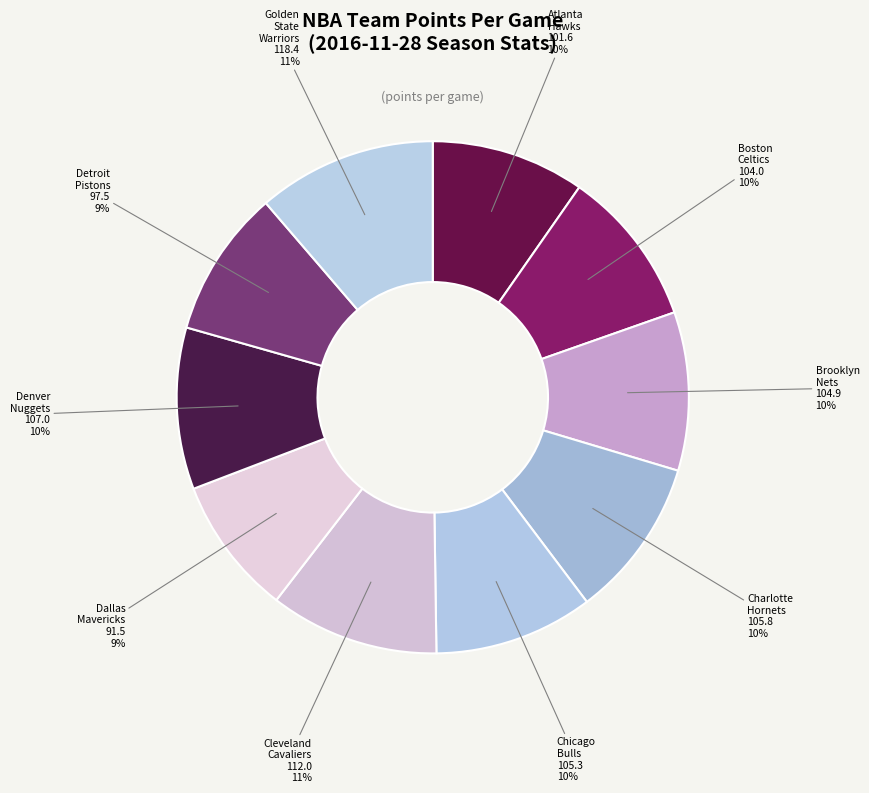

How many segments does this pie chart have?

10